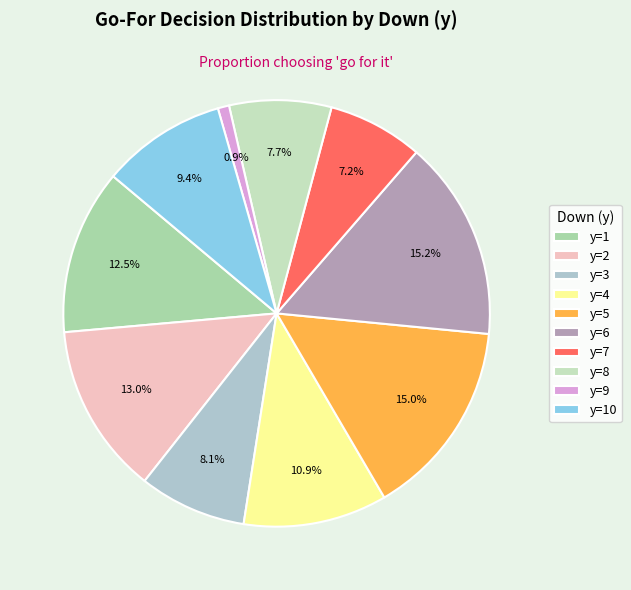

To the nearest percent, what is the difference between the largest and smallest slice percentages?

14%